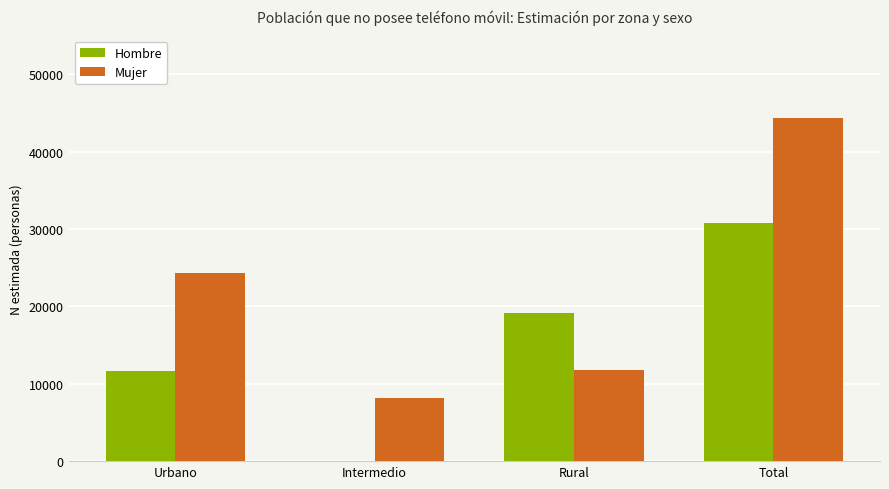

The value of Mujer at Intermedio is 8194. True or false?

True